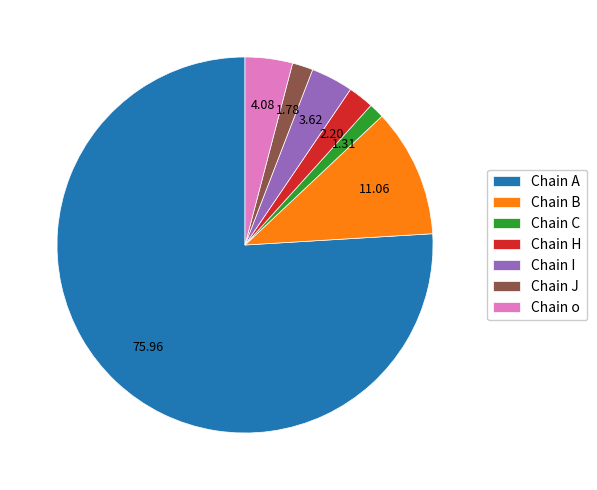

Which has a higher value, Chain o or Chain J?

Chain o